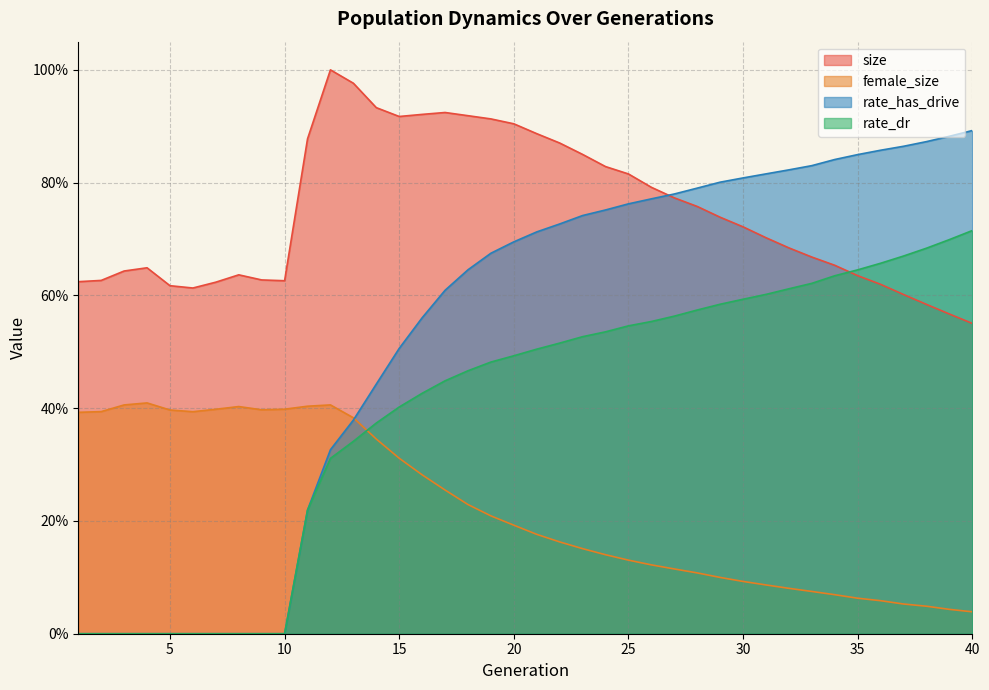

Which series changed the most between 30 and 38?

size